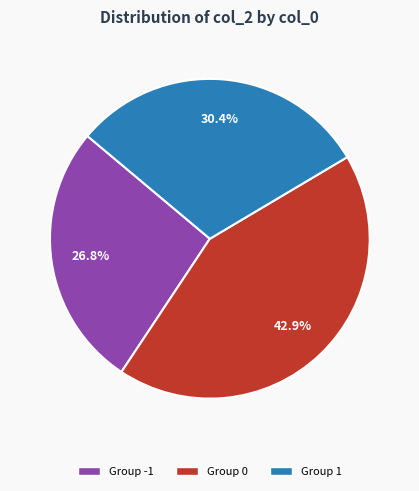

Rank the categories by value from highest to lowest.

Group 0, Group 1, Group -1